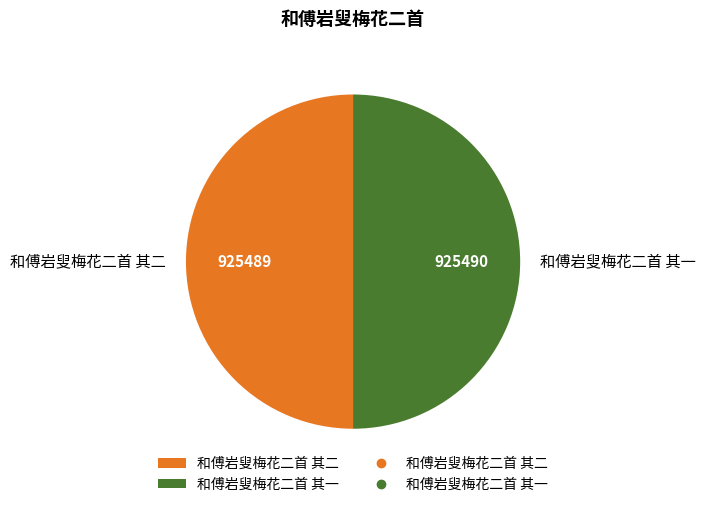

Combined, do 和傅岩叟梅花二首 其二 and 和傅岩叟梅花二首 其一 account for over 50%?

Yes